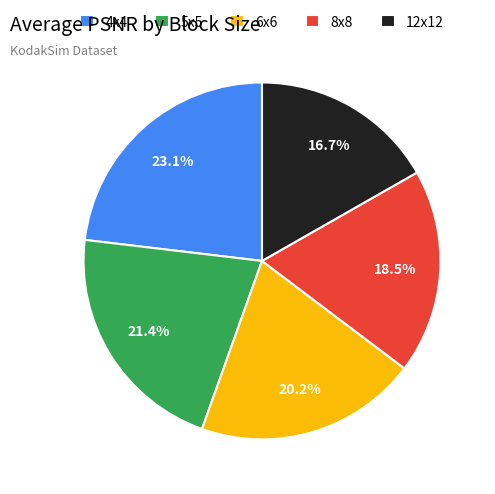

How many slices are in this pie chart?

5